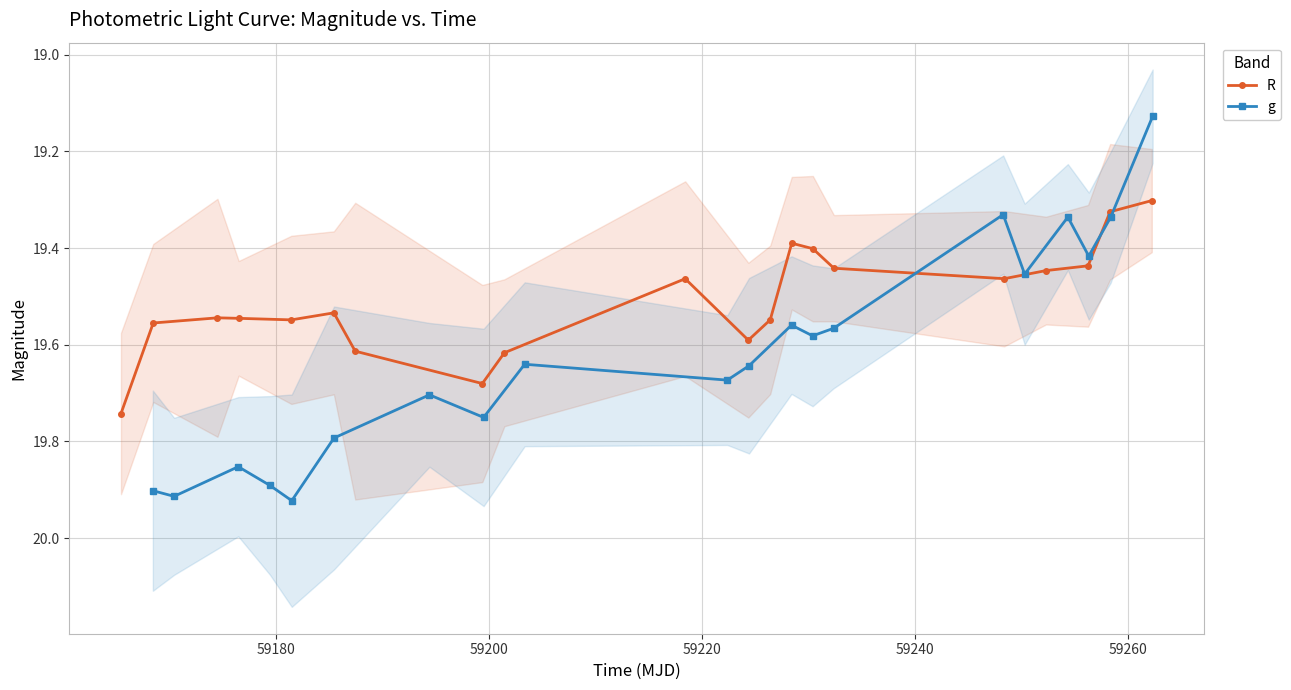

List the series in order of their overall mean, lowest first.

R, g